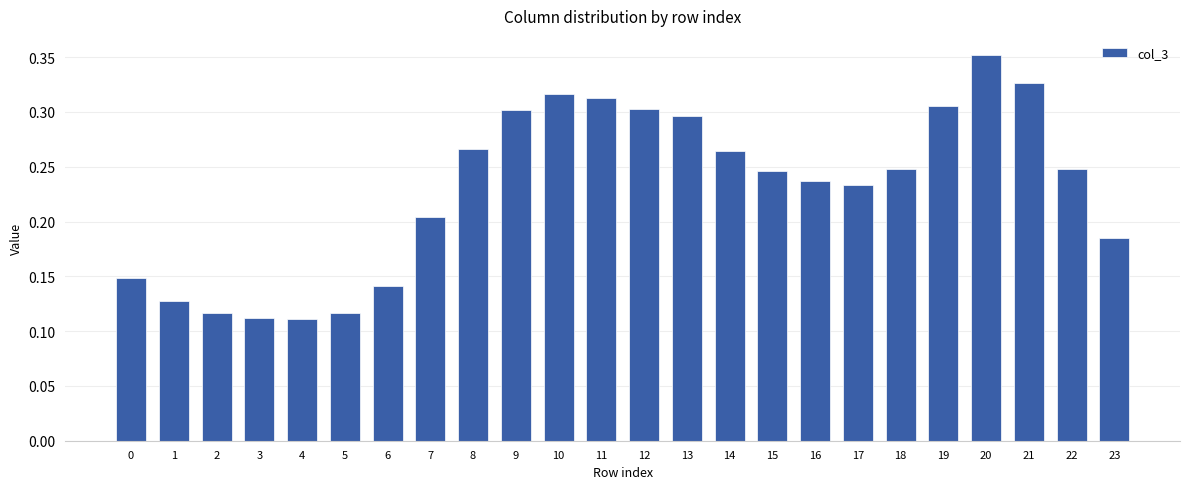

Between 17 and 5, which is larger?

17